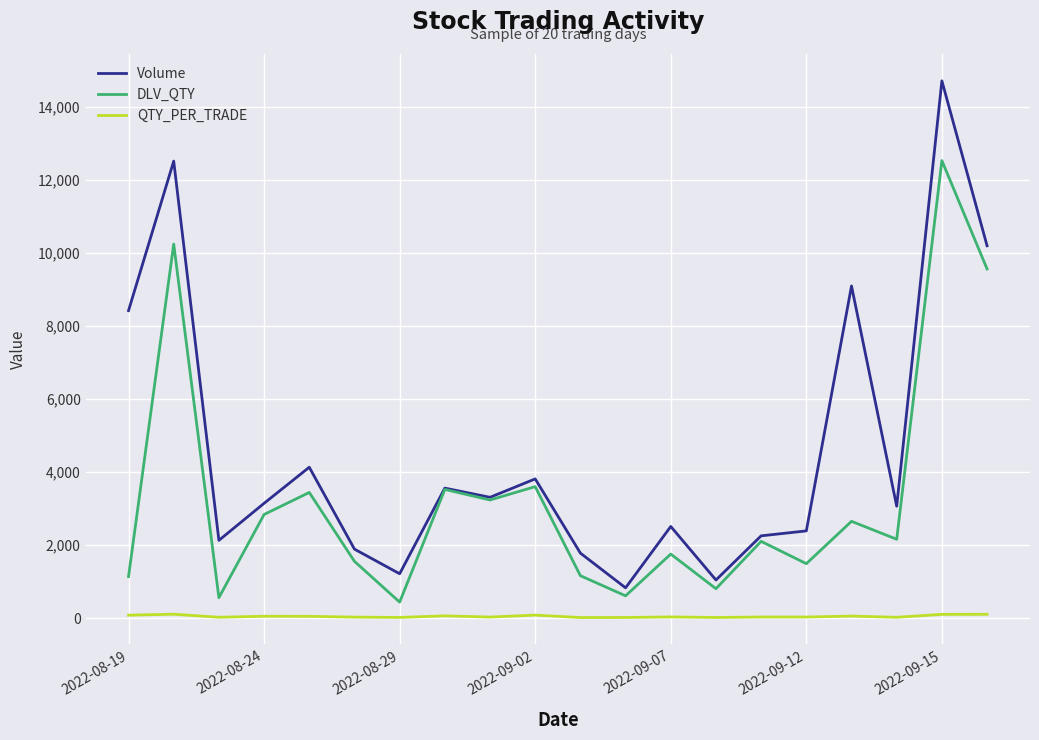

Which series has the largest range (max minus min)?

Volume